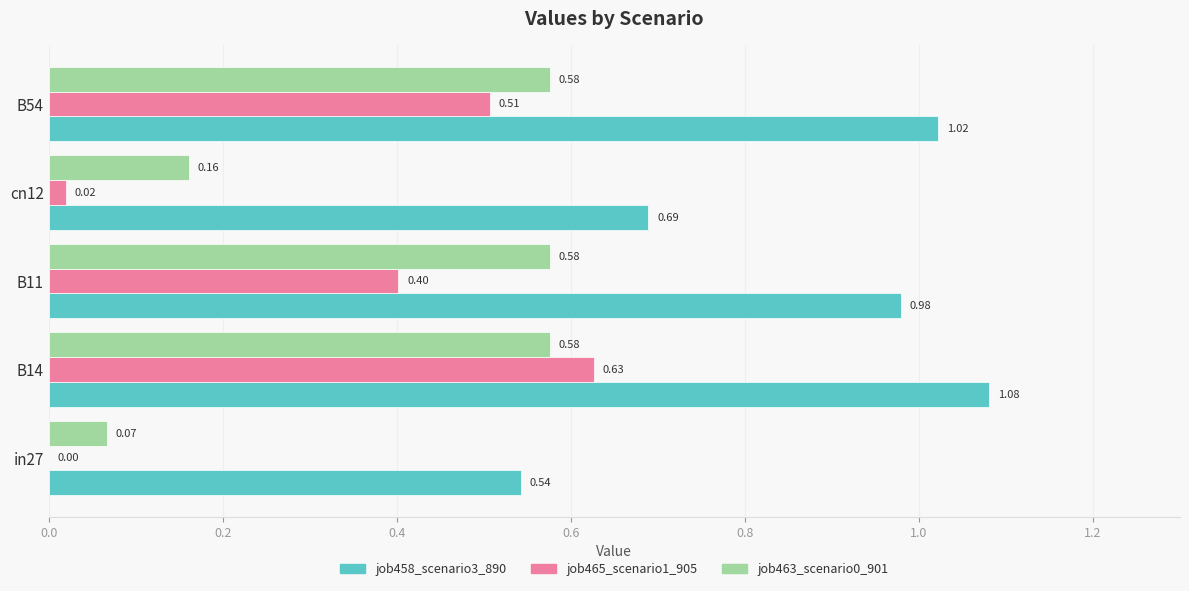

Between in27 and cn12, which series saw the biggest shift?

job458_scenario3_890